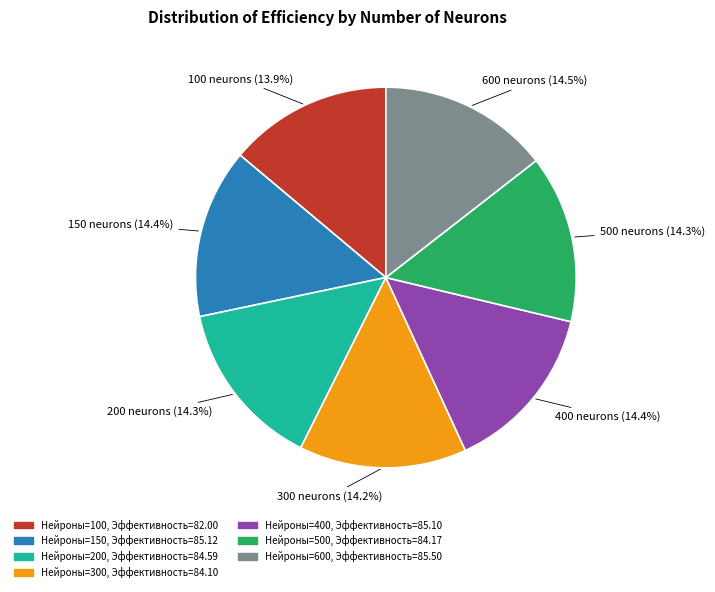

Is there any slice that represents more than half of the pie?

No